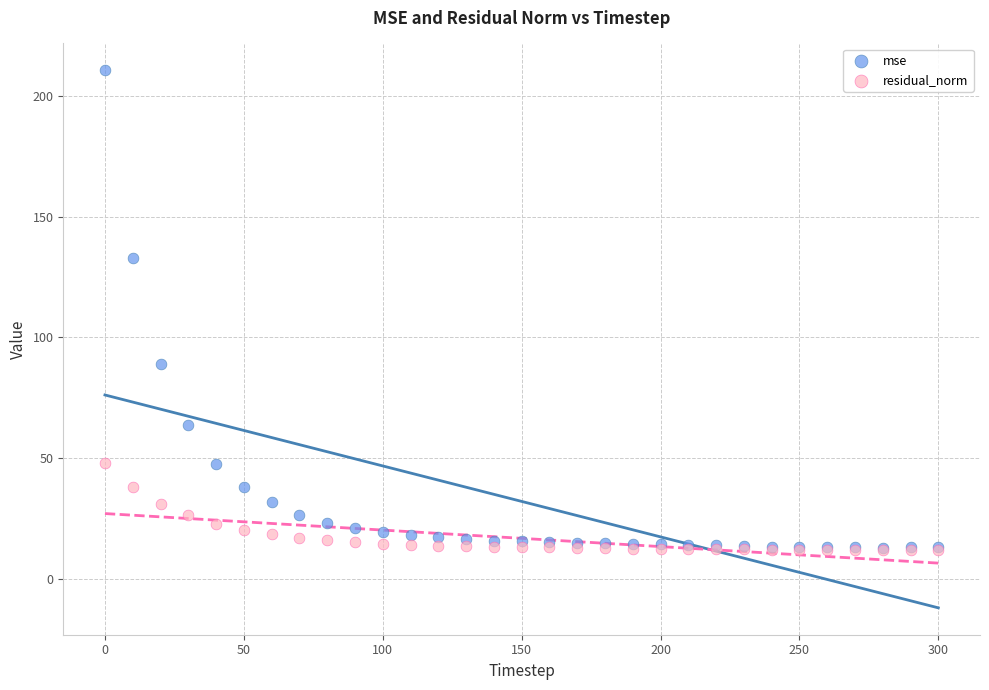

What are all the series names shown in the legend?

mse, residual_norm